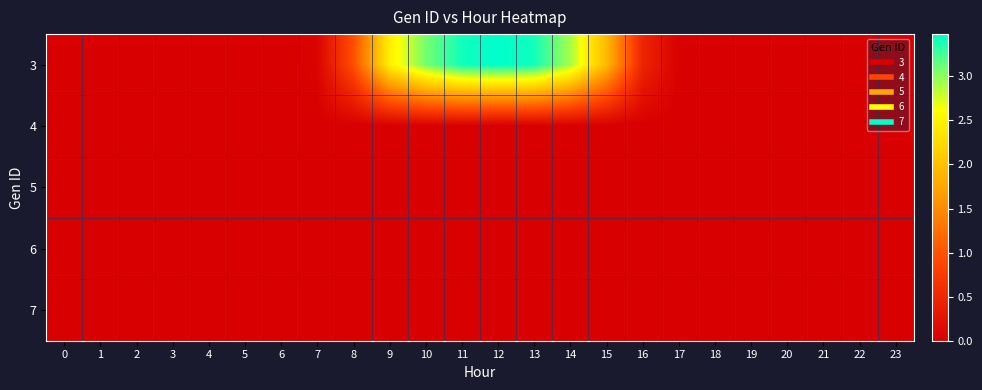

What is the total value across all series at 15?

1.9